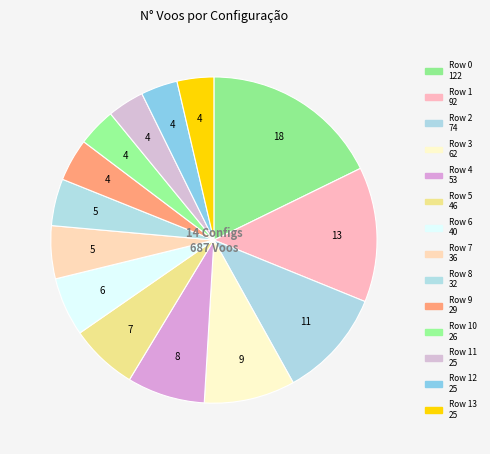

Count the number of slices in the pie.

14